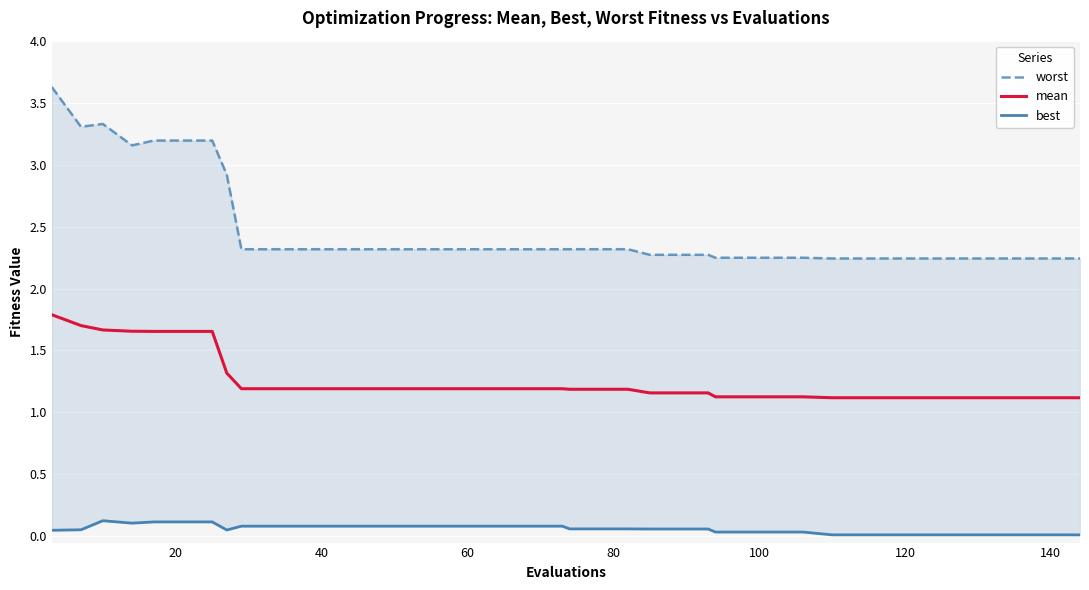

True or false: mean and worst intersect in this chart.

False